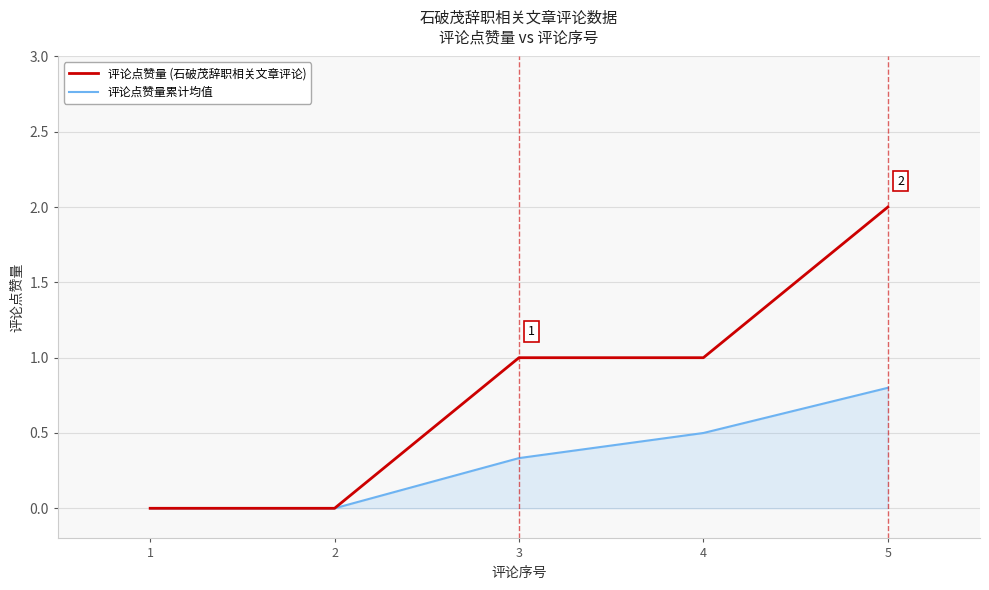

What is the maximum value for 评论点赞量累计均值?

0.8